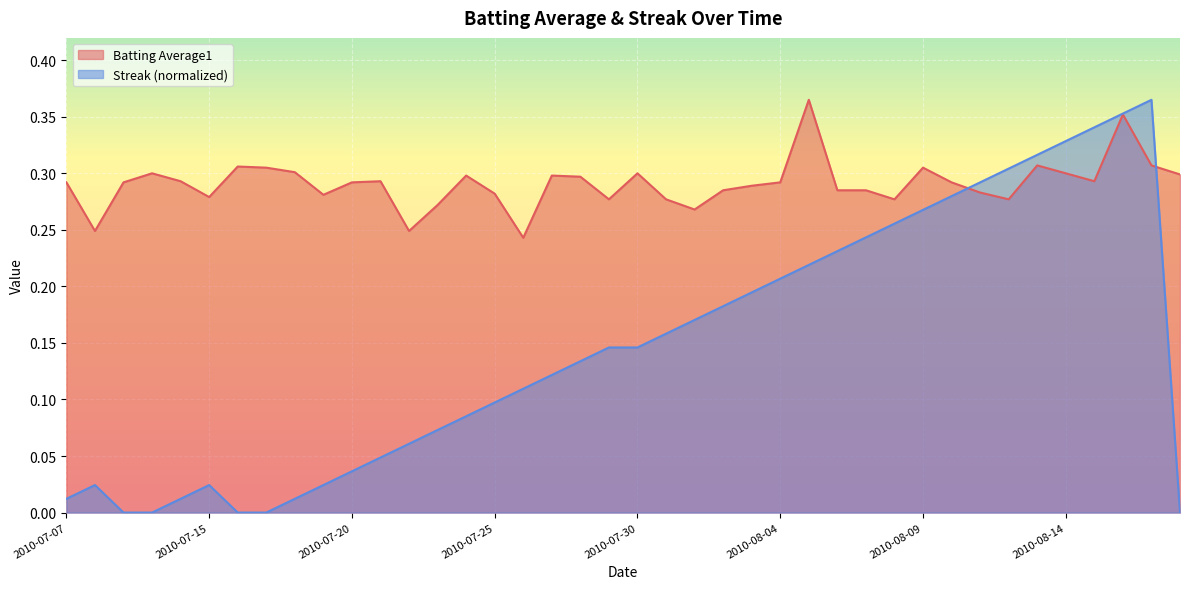

What position from the left is 2010-07-09?

3